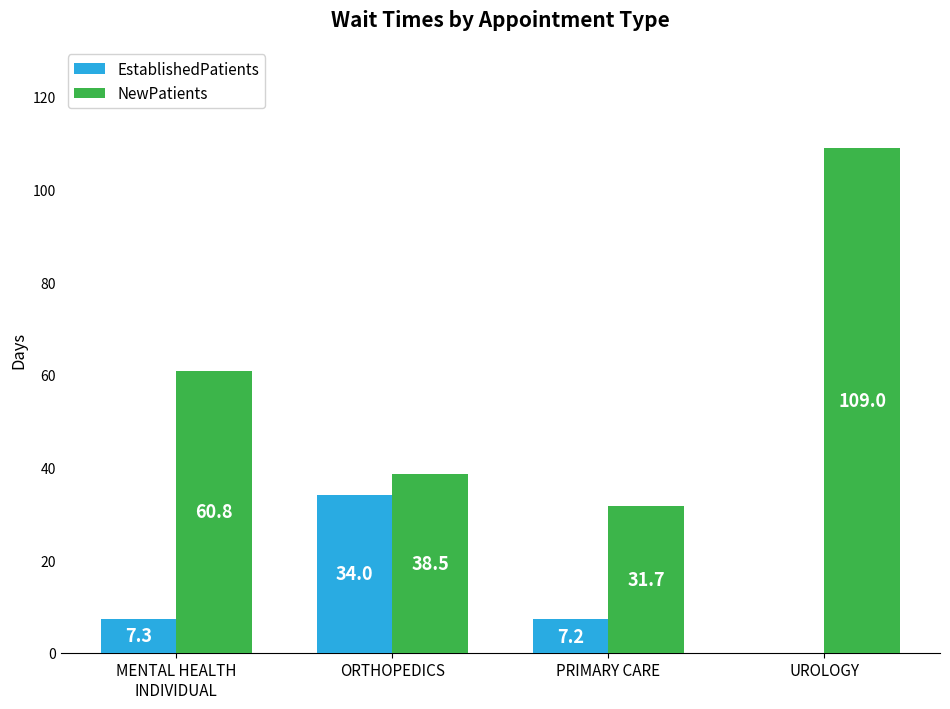

Does the chart contain stacked bars?

No